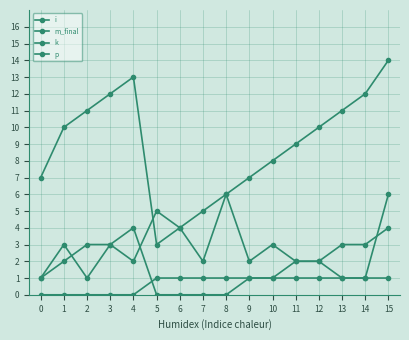

What is the value of the i point at the 1st from the left?

7